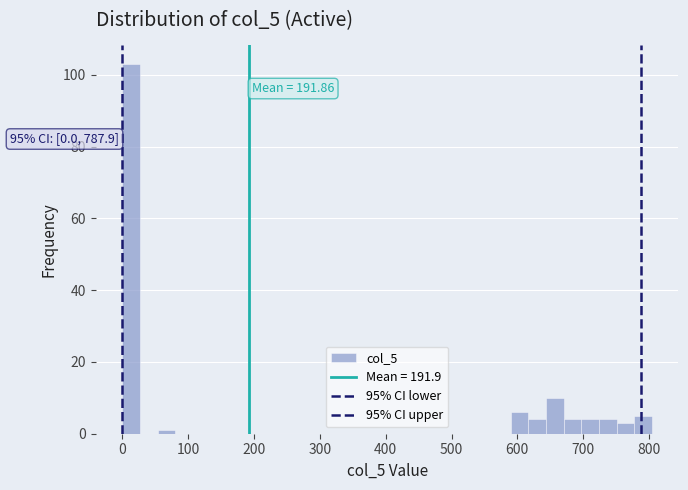

Around what value on the x-axis is the tallest bar? Give the approximate position of its centre, as read against the axis.

10